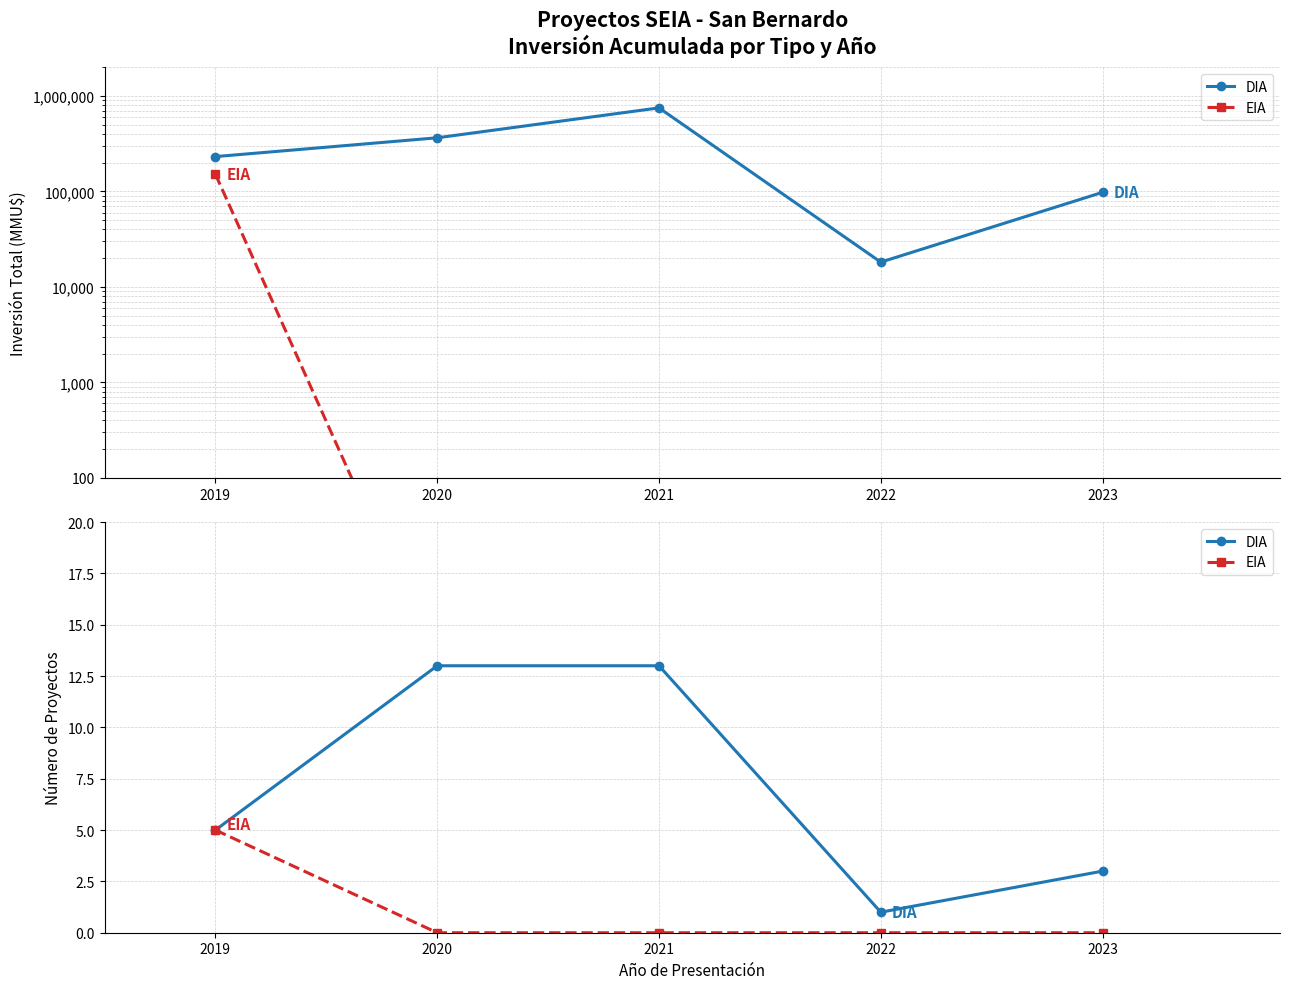

What is the difference between the highest and lowest values at 2022?

1